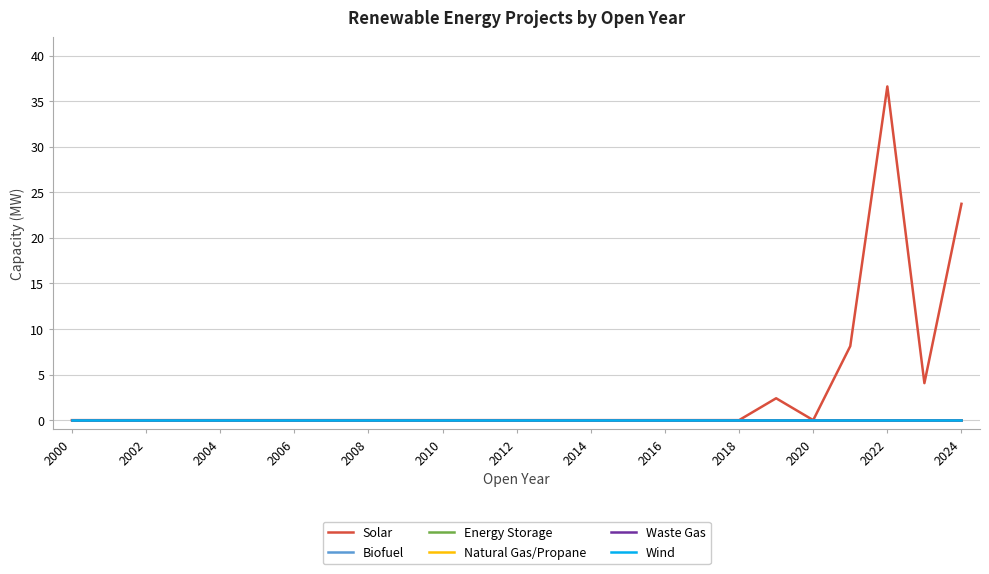

Does the chart have visible grid lines?

Yes